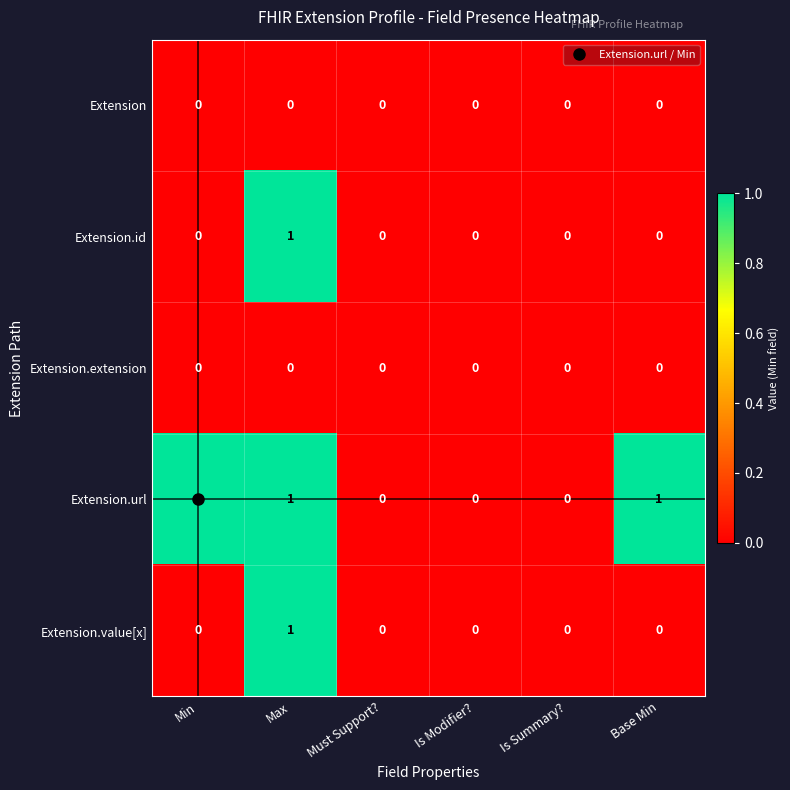

What is the sum of all Extension.url values?

3